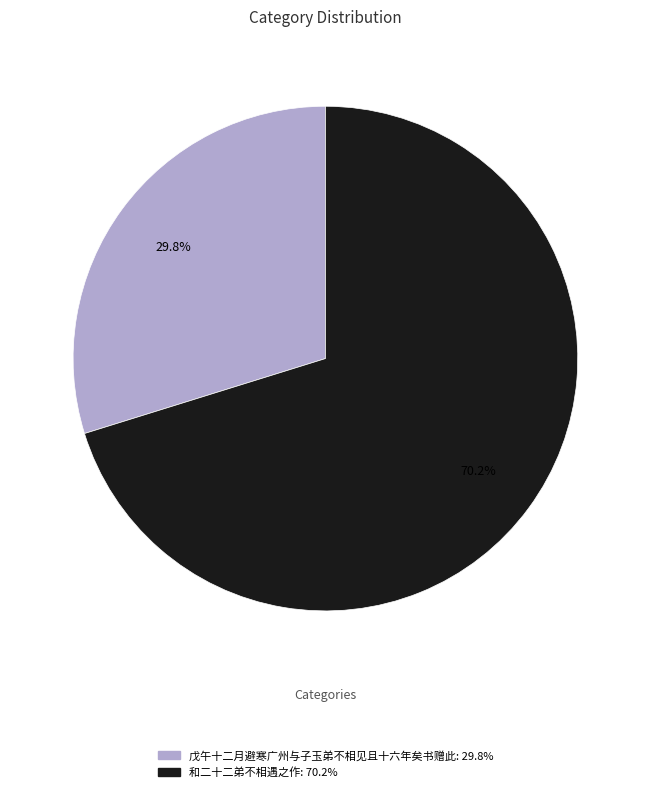

How many segments does this pie chart have?

2